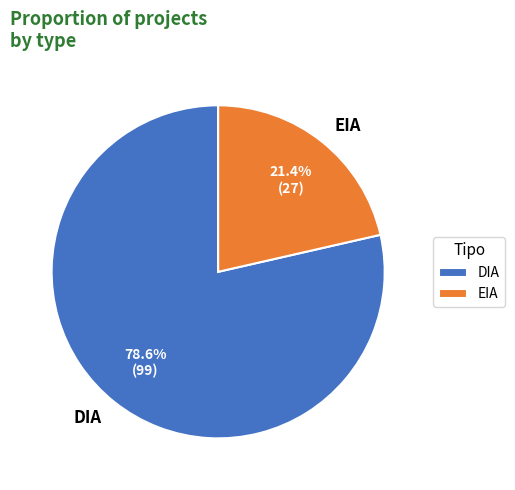

Which has a higher value, DIA or EIA?

DIA